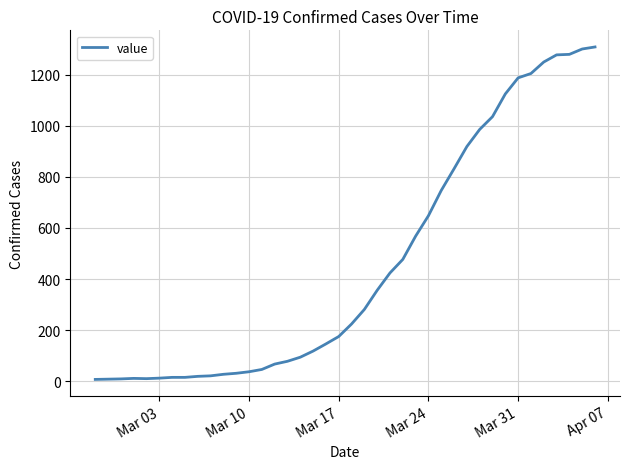

What is the greatest value displayed?

1309